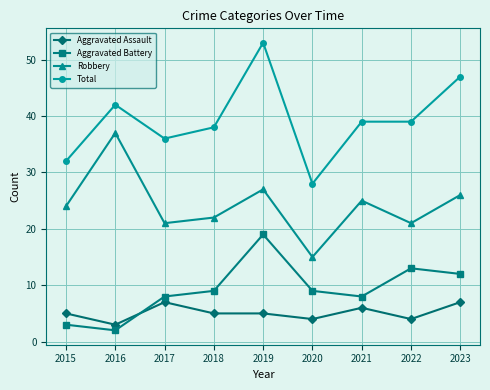

Is the value of Total at 2021 greater than the value of Robbery at 2022?

Yes